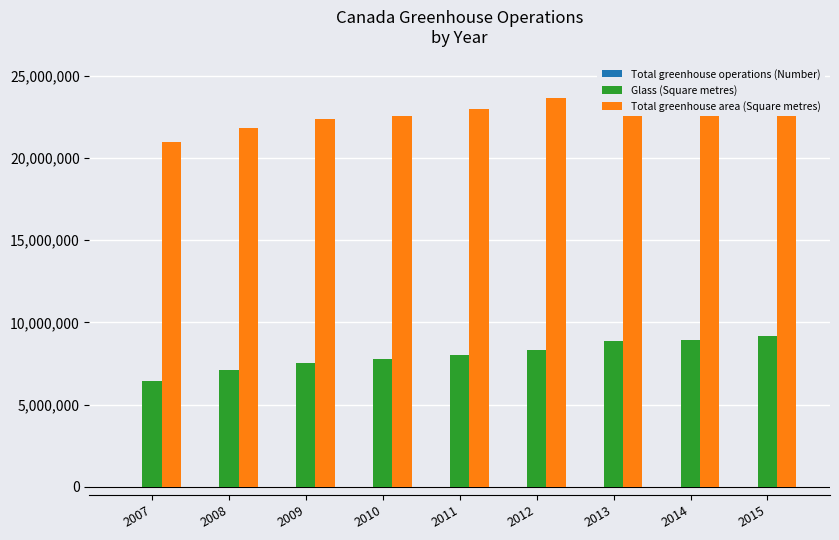

At how many categories does at least one series exceed 2413701?

9